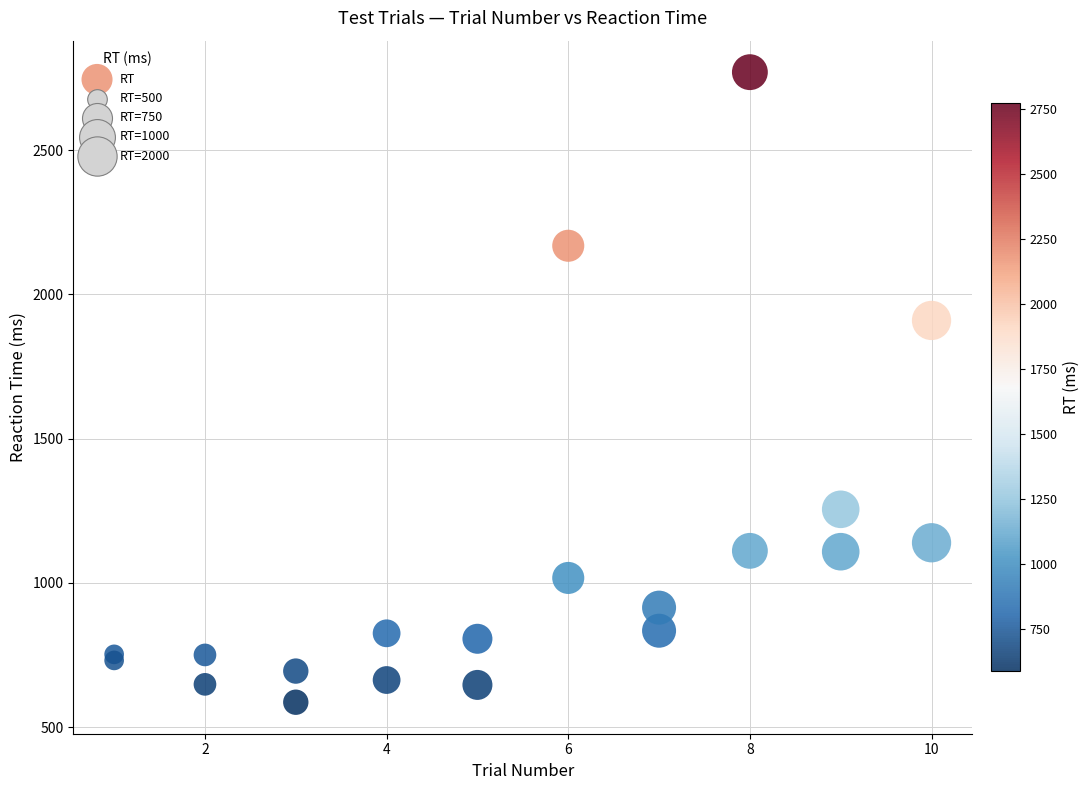

What Y value in the scatter plot is closest to 1678?

1910